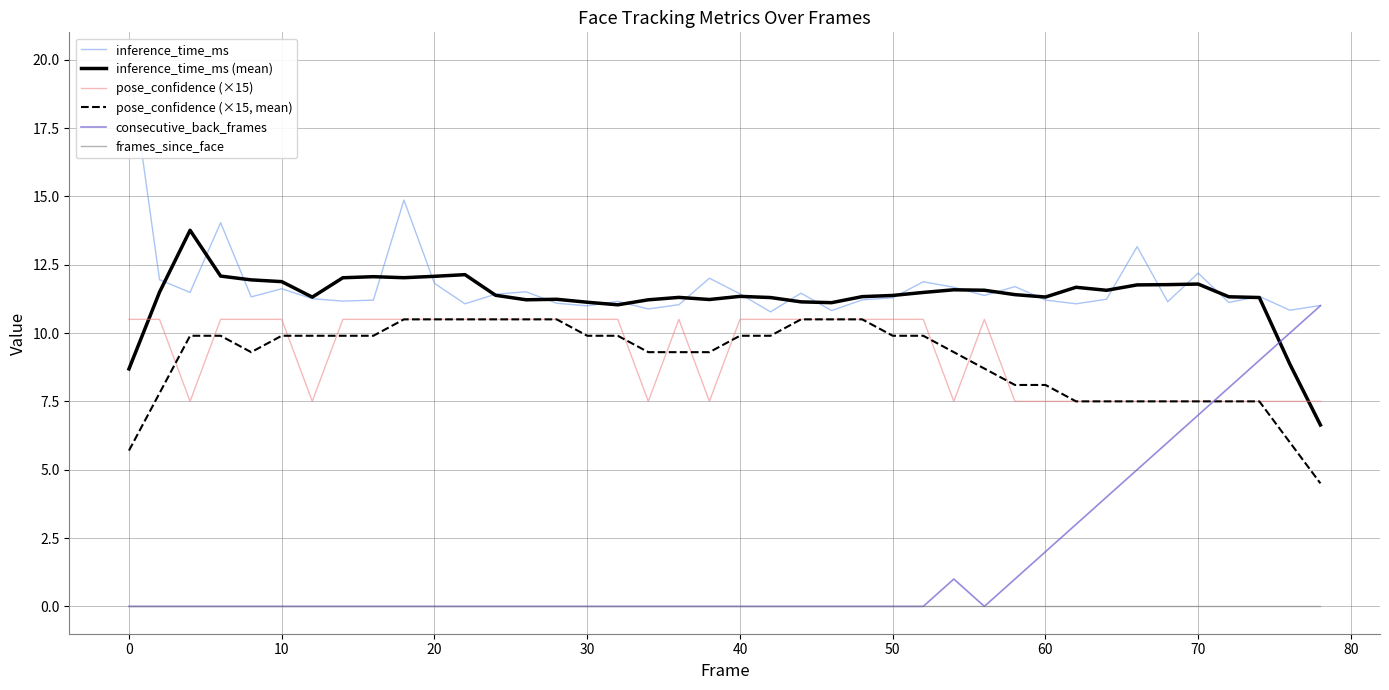

True or false: frames_since_face and inference_time_ms cross at least once.

False